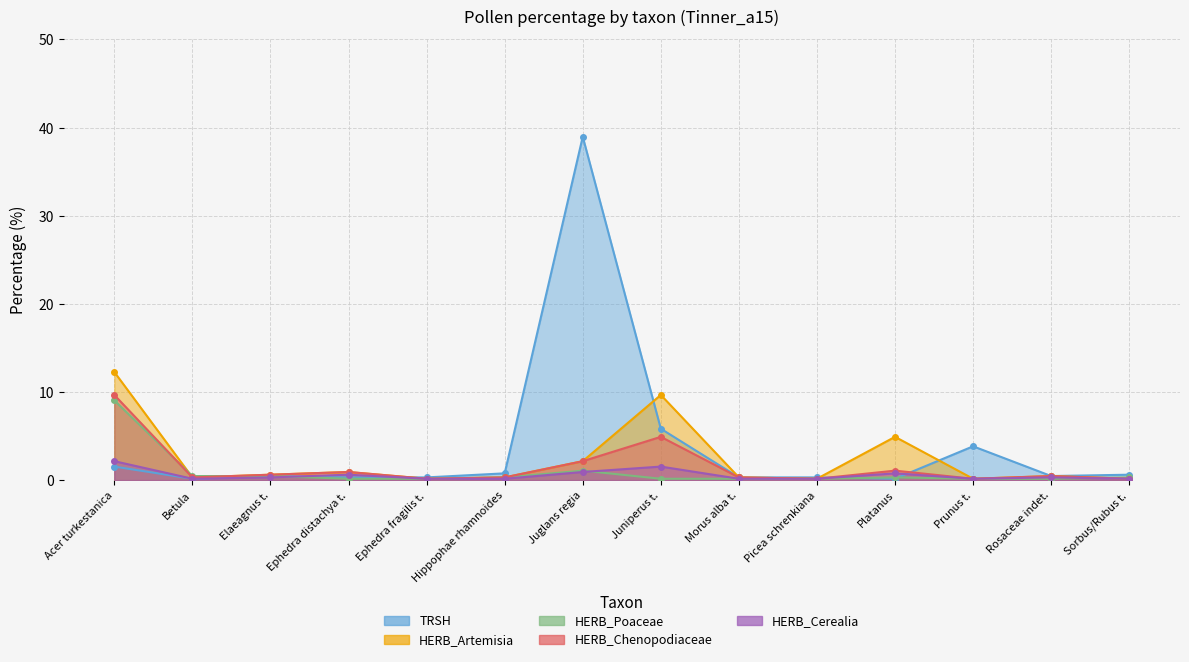

What is the difference between the highest and lowest values at Hippophae rhamnoides?

0.6